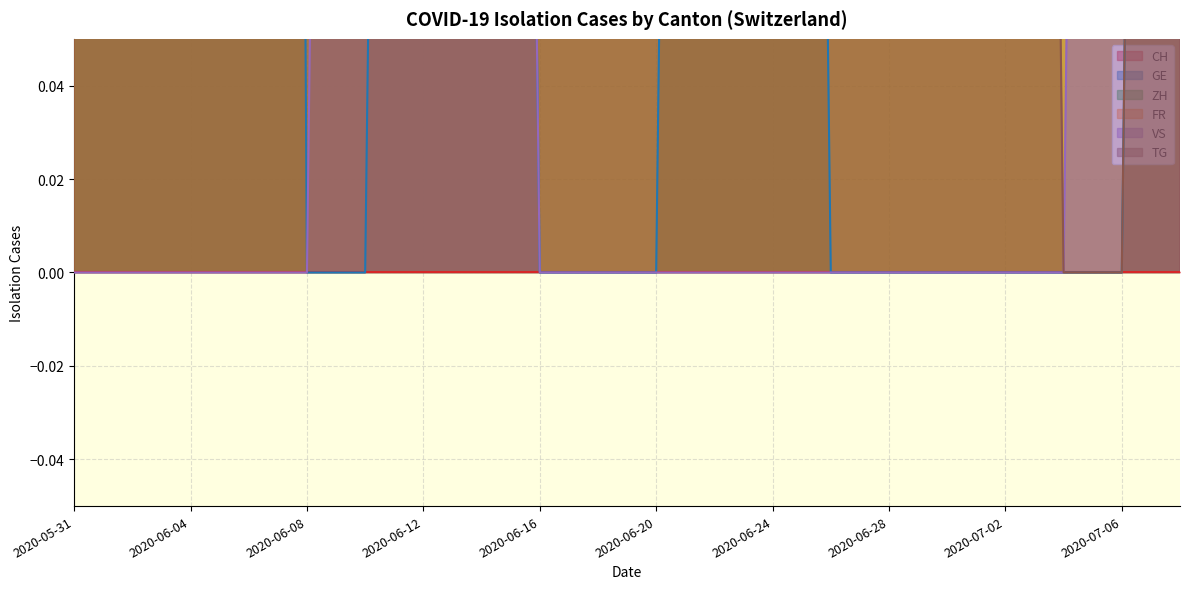

What is the sum of all VS values?

249